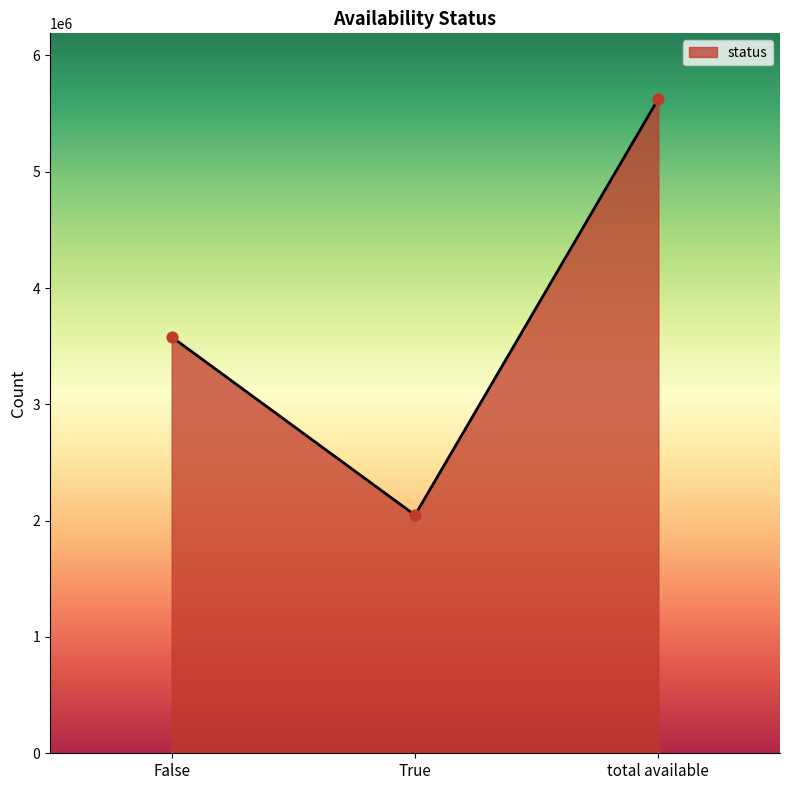

What is the change in value from True to total available?

+3579648